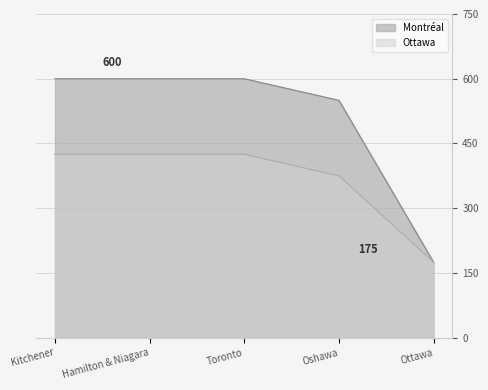

At Kitchener, list the series in order from smallest to largest.

Ottawa, Montréal